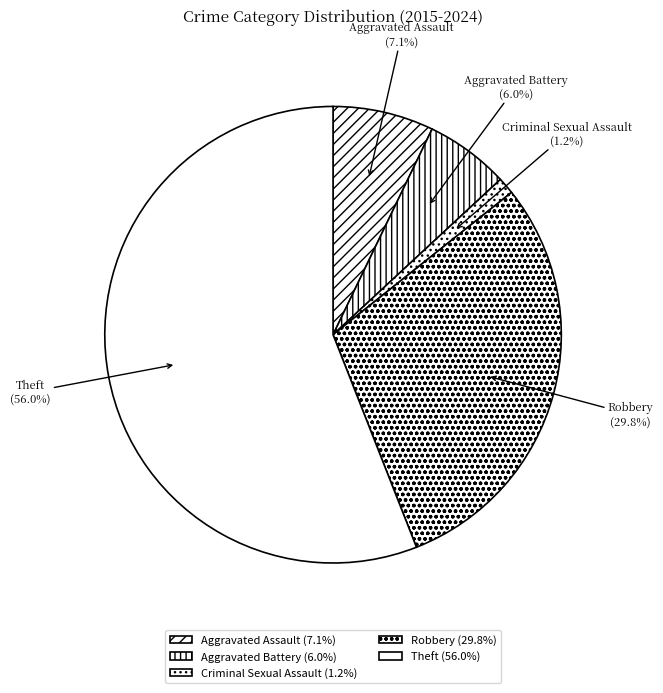

What is the total percentage of Aggravated Assault and Robbery?

36.9%